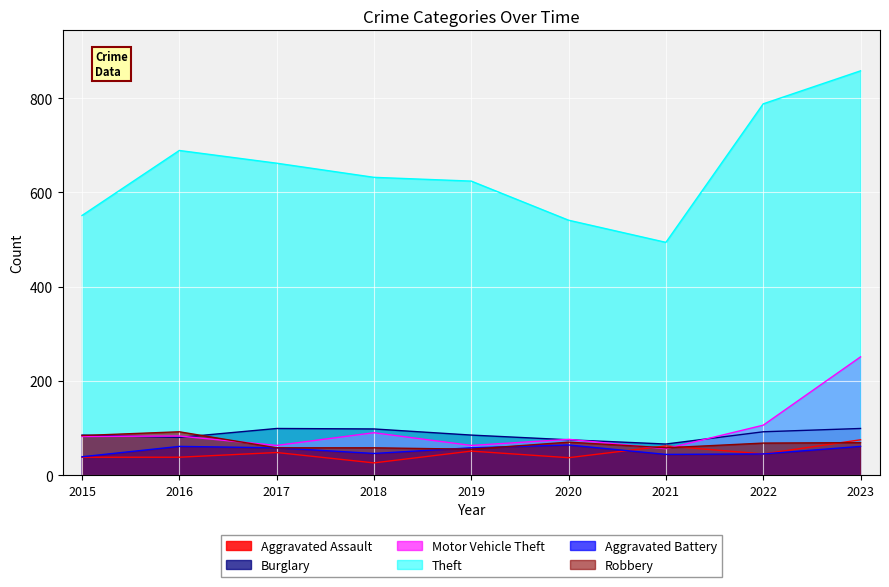

What is the sum of the Aggravated Assault values at 2020 and 2023?

112